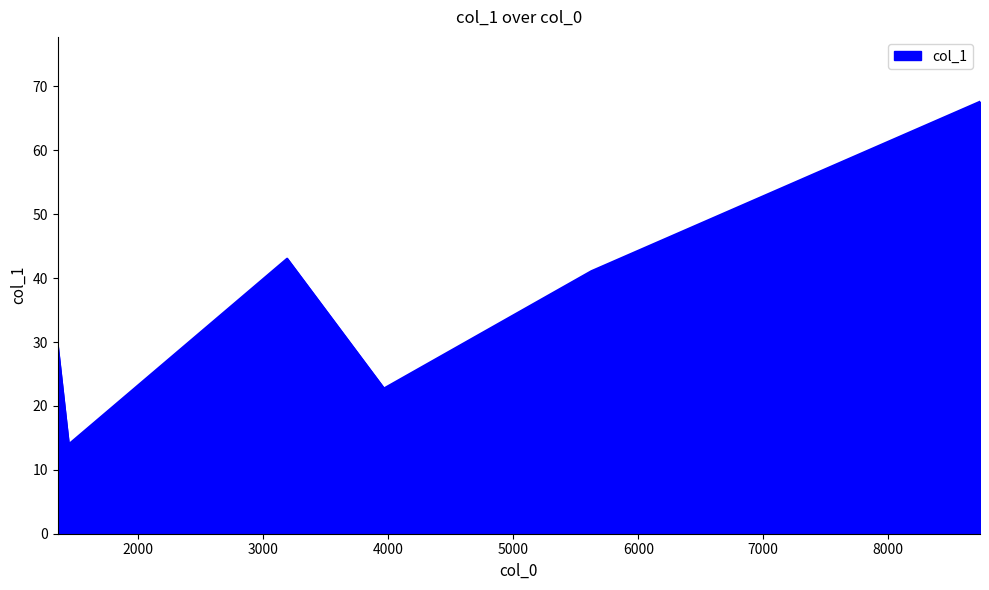

How many categories are shown in the chart?

6